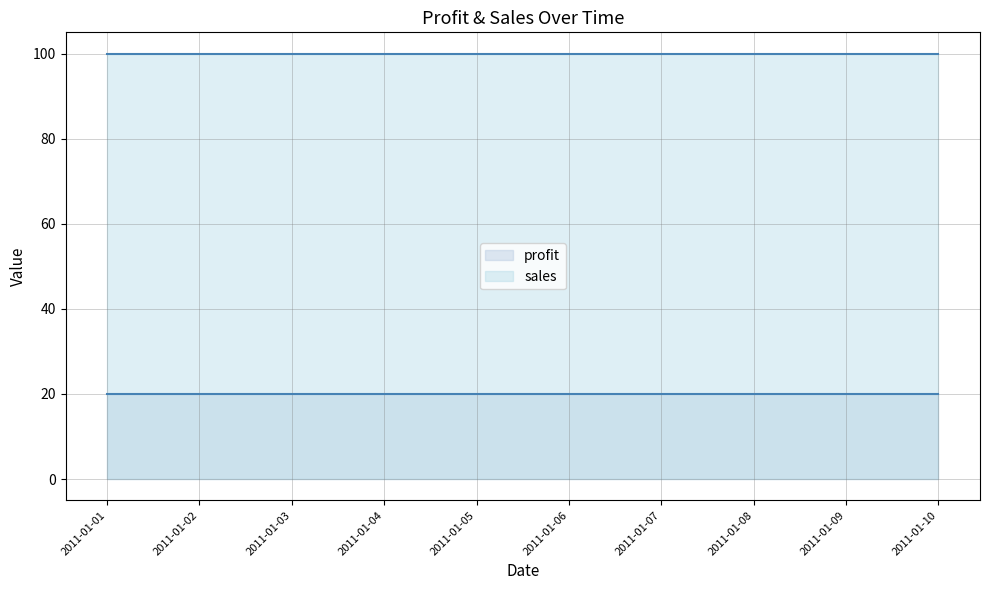

How many lines are shown in the chart?

2